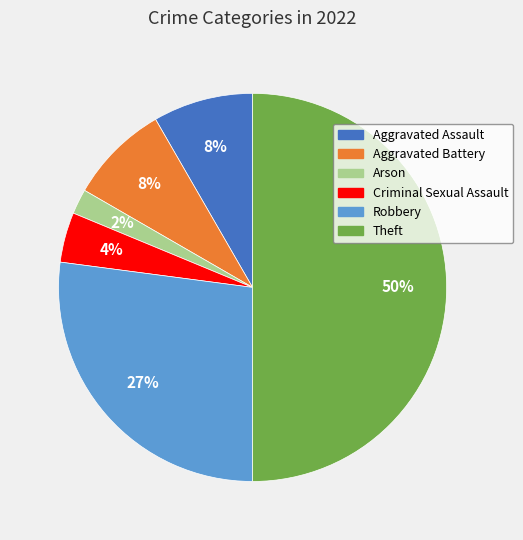

Is Criminal Sexual Assault the majority of the pie?

No